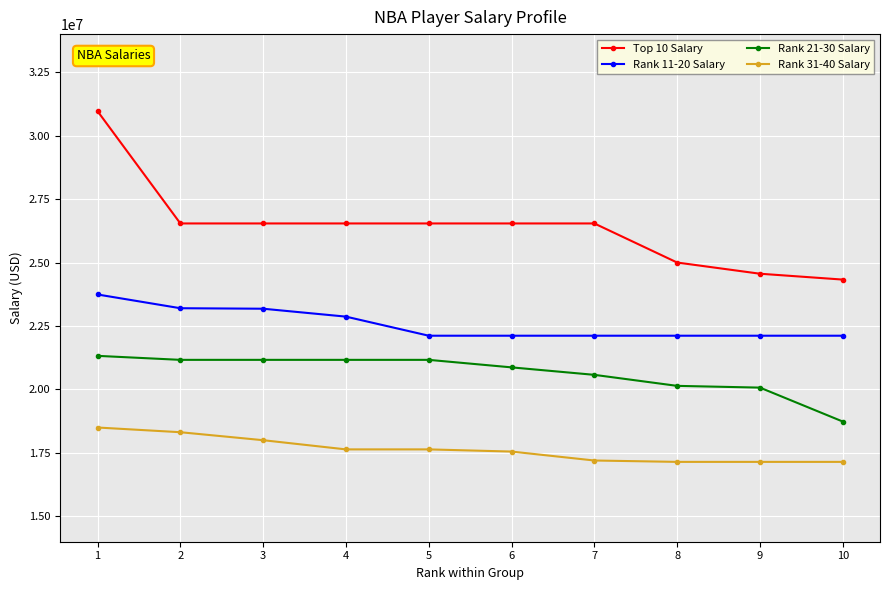

What is the sum of all Rank 21-30 Salary values?

206378759